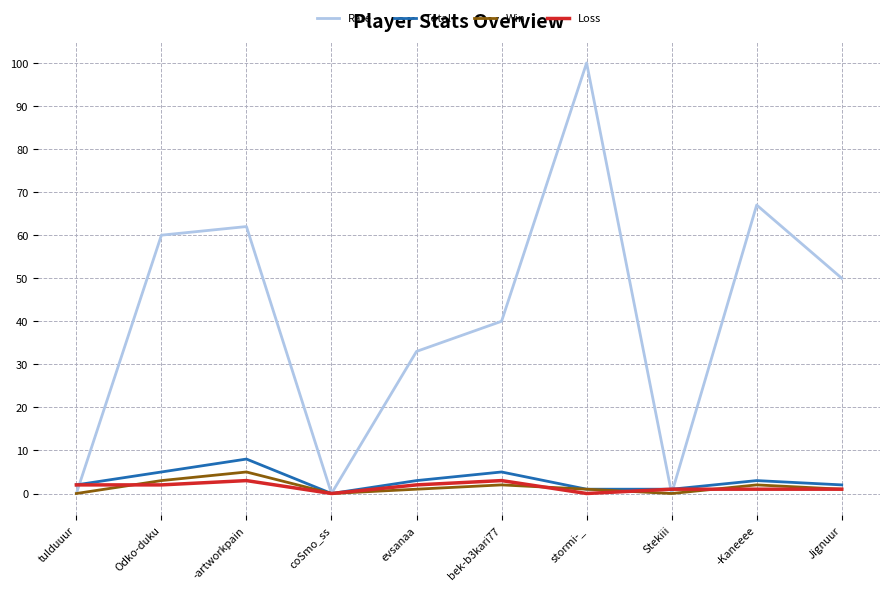

Reading left to right, what are all the values shown in this chart?

Rate: tulduuur=0	Odko-duku=60	-artworkpain=62	coSmo_ss=0	evsanaa=33	bek-b3kari77=40	stormi-_=100	Stekiii=0	-Kaneeee=67	Jignuur=50
Total: tulduuur=2	Odko-duku=5	-artworkpain=8	coSmo_ss=0	evsanaa=3	bek-b3kari77=5	stormi-_=1	Stekiii=1	-Kaneeee=3	Jignuur=2
Win: tulduuur=0	Odko-duku=3	-artworkpain=5	coSmo_ss=0	evsanaa=1	bek-b3kari77=2	stormi-_=1	Stekiii=0	-Kaneeee=2	Jignuur=1
Loss: tulduuur=2	Odko-duku=2	-artworkpain=3	coSmo_ss=0	evsanaa=2	bek-b3kari77=3	stormi-_=0	Stekiii=1	-Kaneeee=1	Jignuur=1